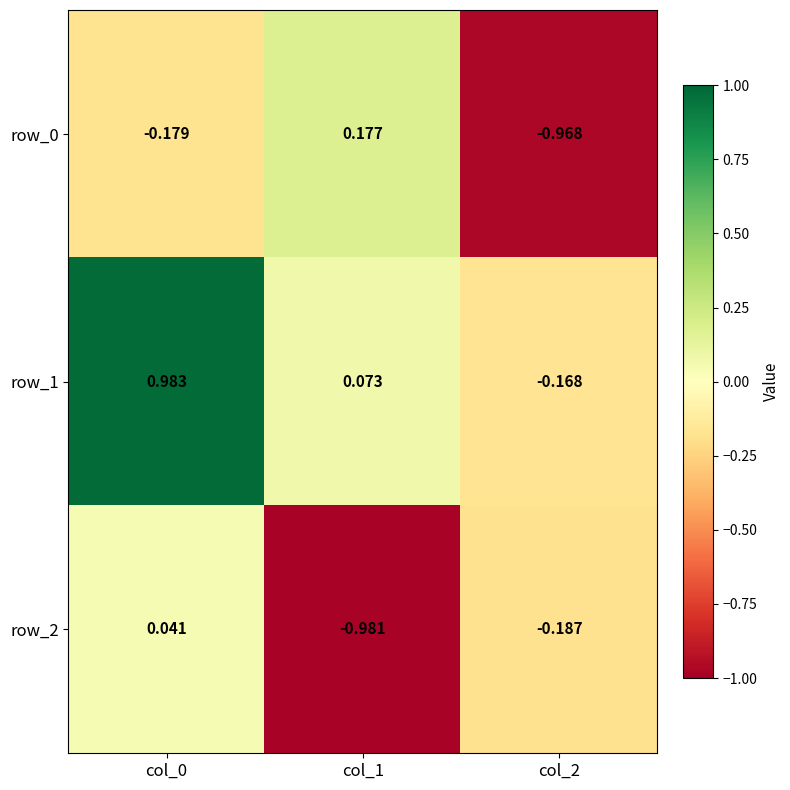

Is the value of row_2 at col_0 greater than the value of row_1 at col_0?

No